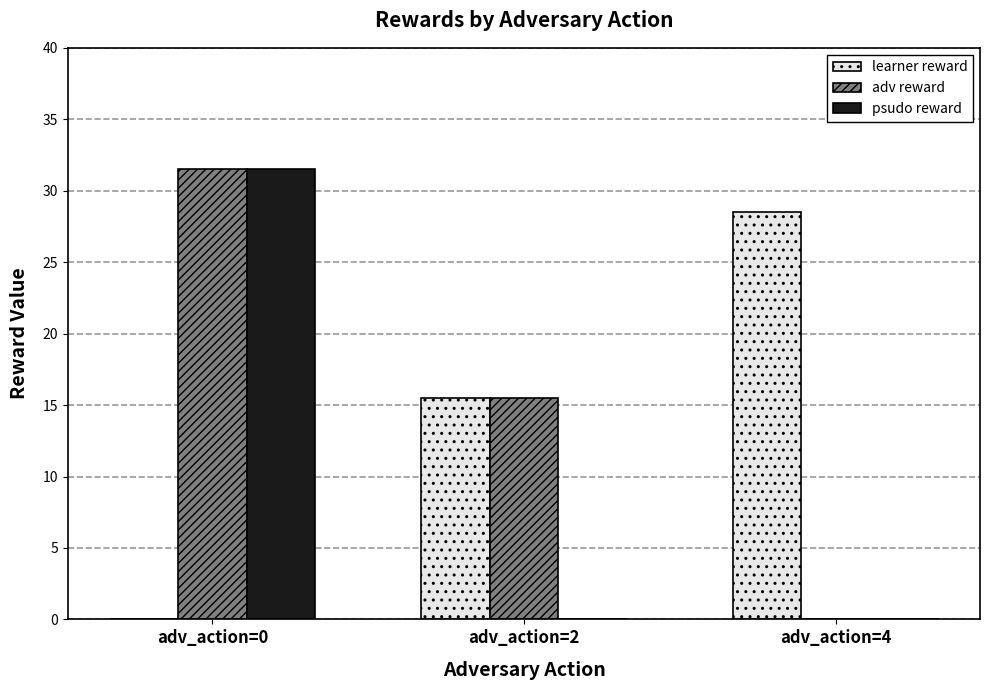

Which category has the highest value in the adv reward series?

adv_action=0